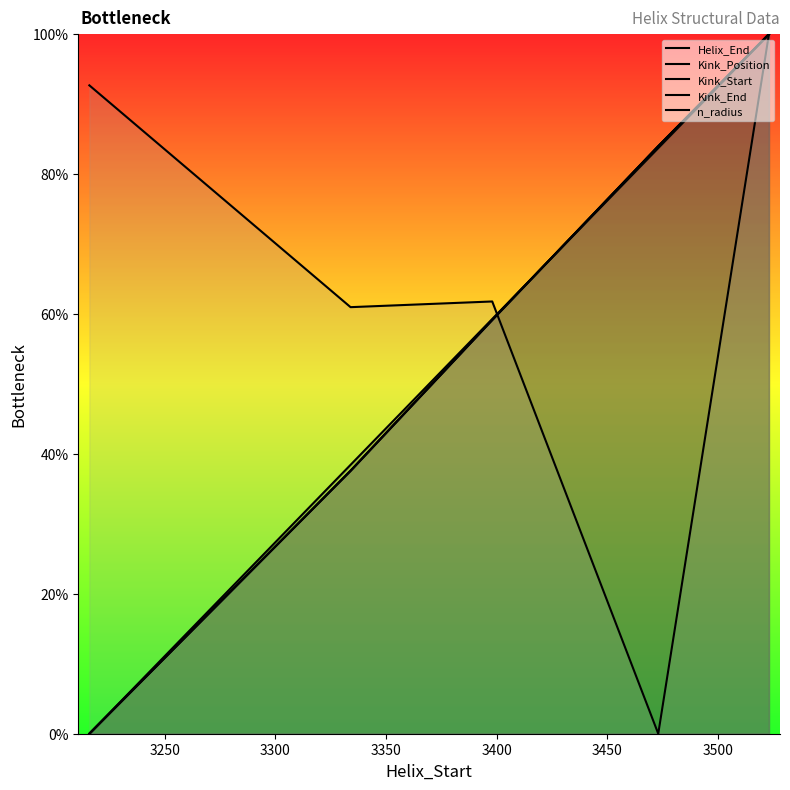

The value of Kink_Start at 3200 is 68.7. True or false?

False